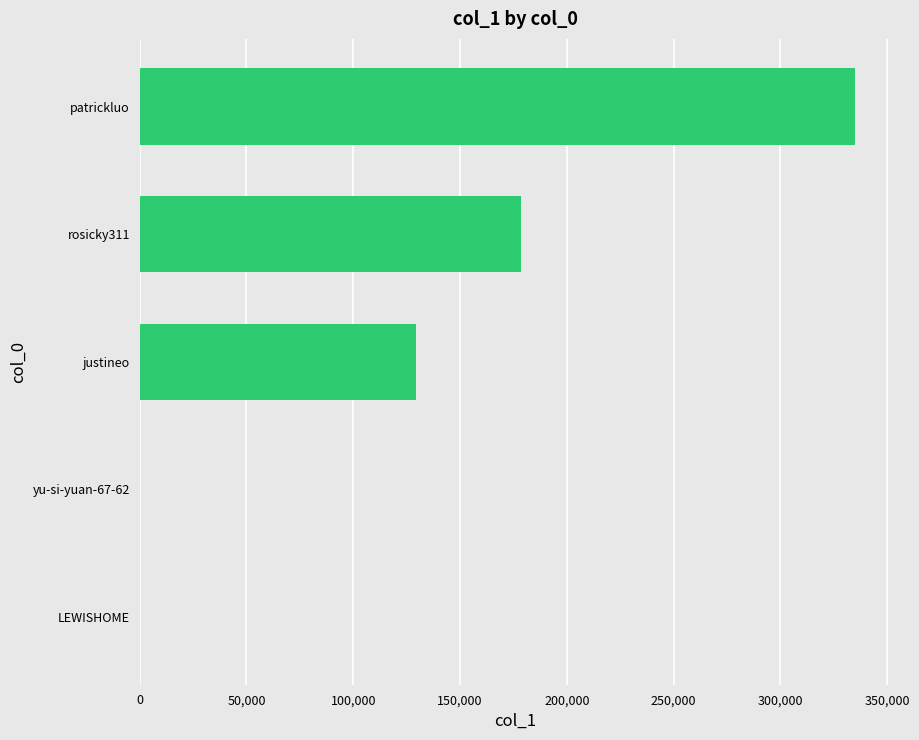

Is it true that the value at rosicky311 is 178559?

True